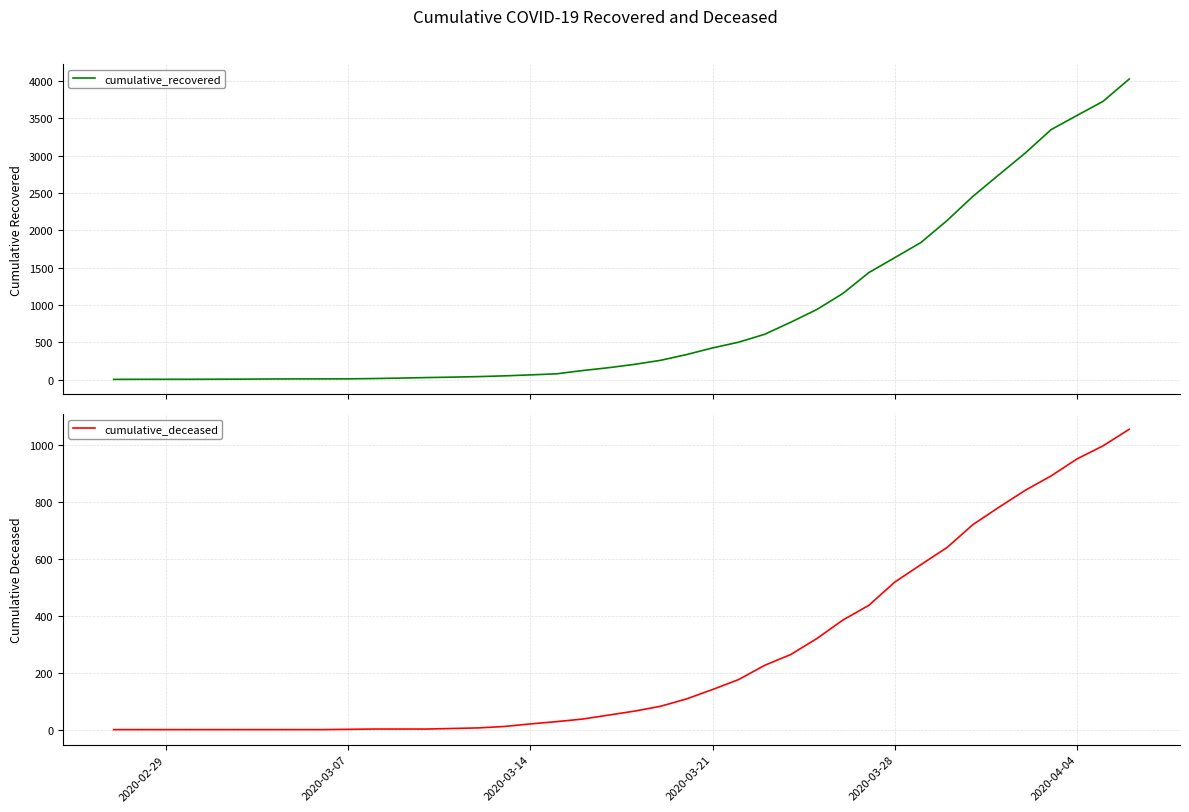

What is the maximum value for cumulative_recovered?

4026